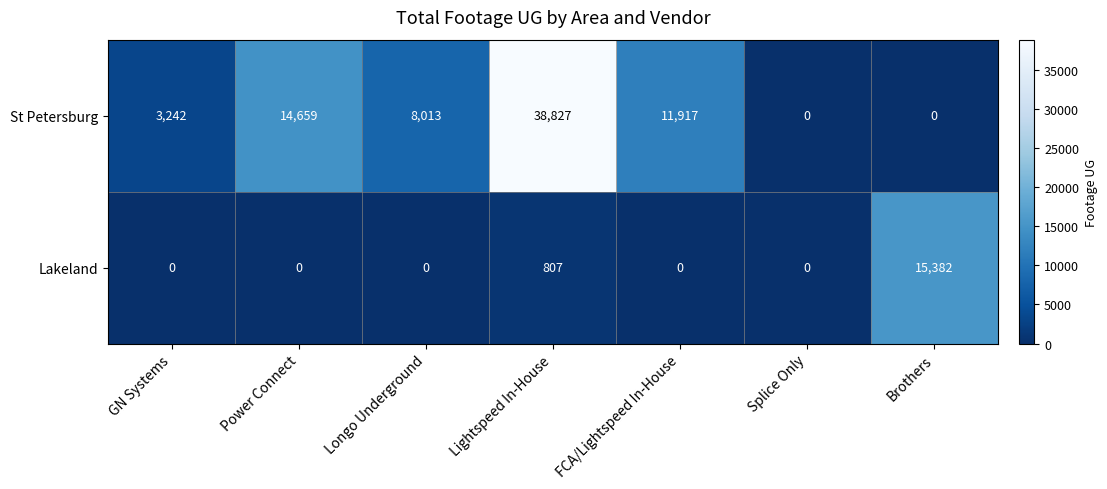

Rank the series at GN Systems from highest to lowest value.

St Petersburg, Lakeland